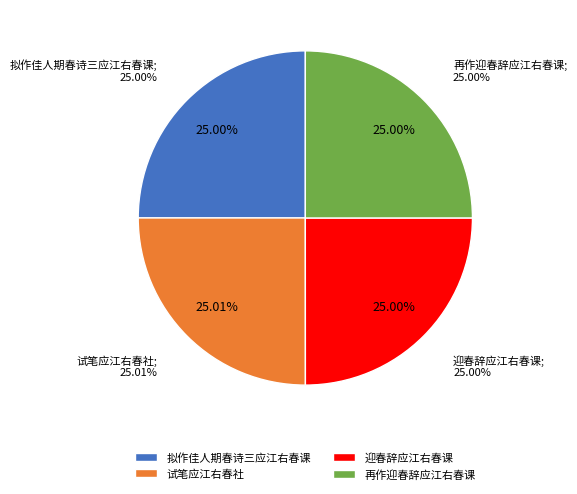

What percentage is the 再作迎春辞应江右春课 slice, to the nearest percent?

25%